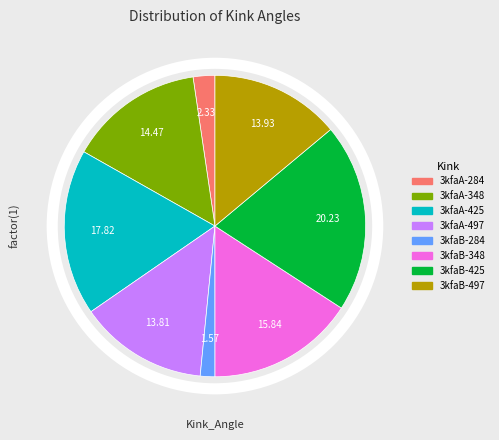

Is there any slice that represents more than half of the pie?

No